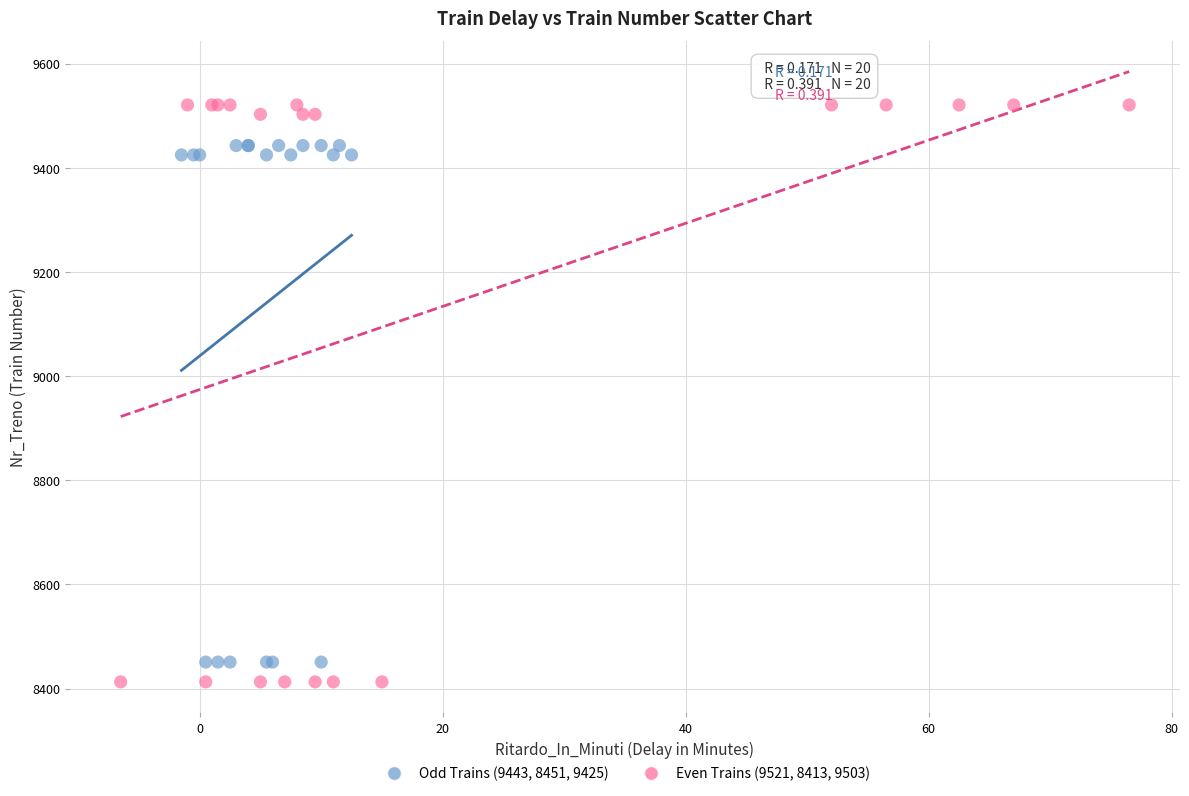

Which series reaches the maximum Y coordinate?

Even Trains (9521, 8413, 9503)